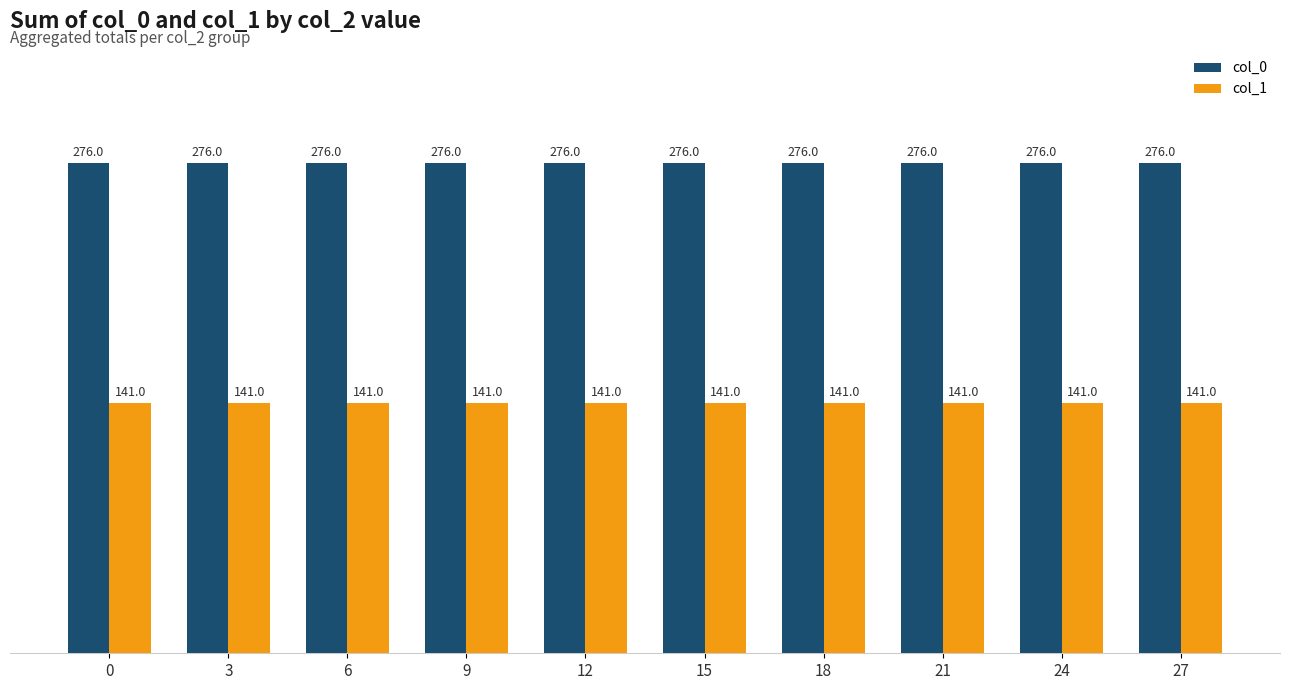

Count the number of categories in the chart.

10